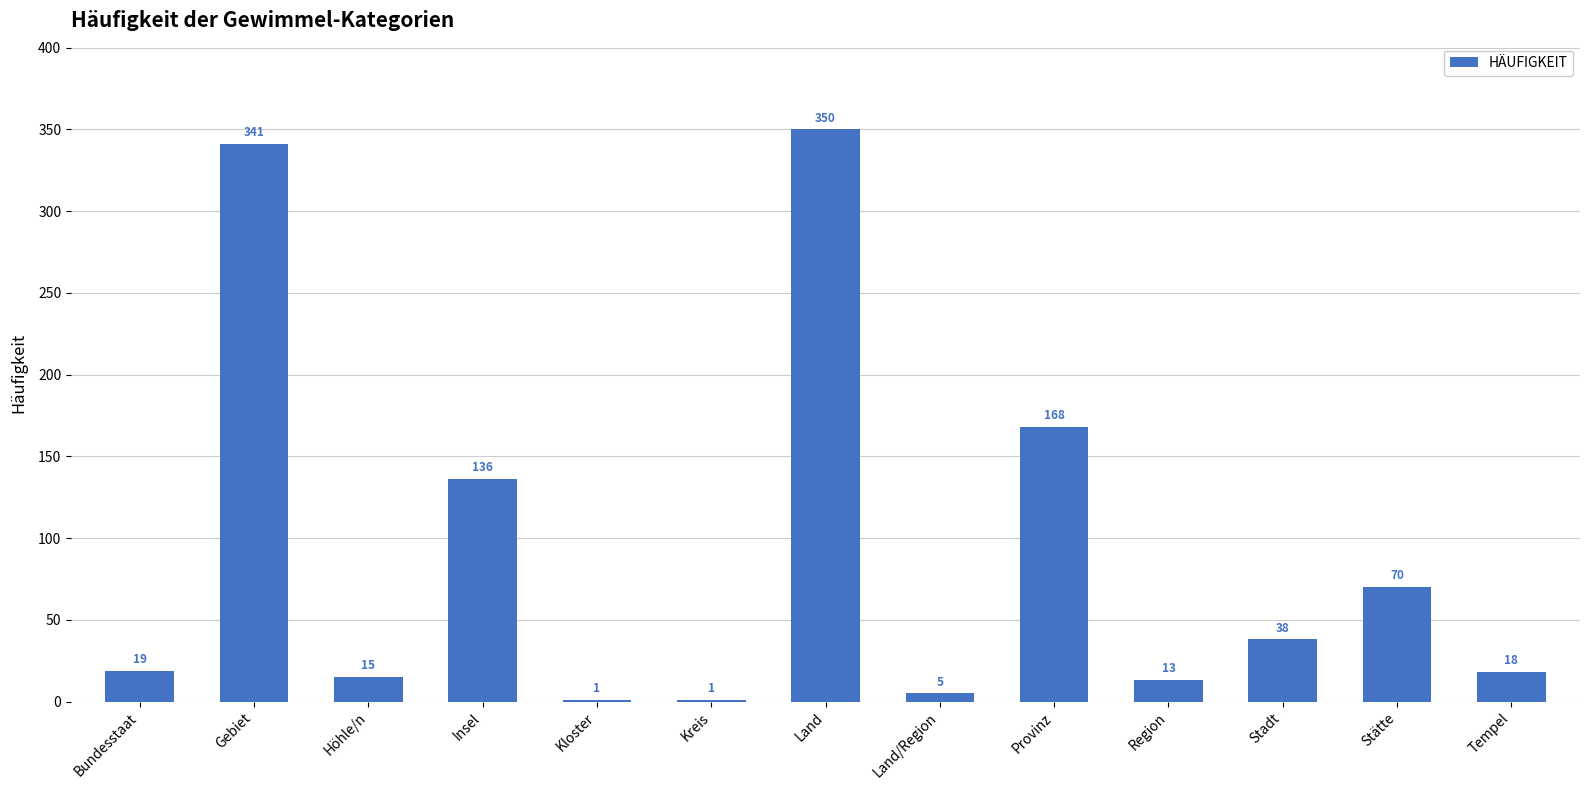

Which category has the highest value across all series?

Land